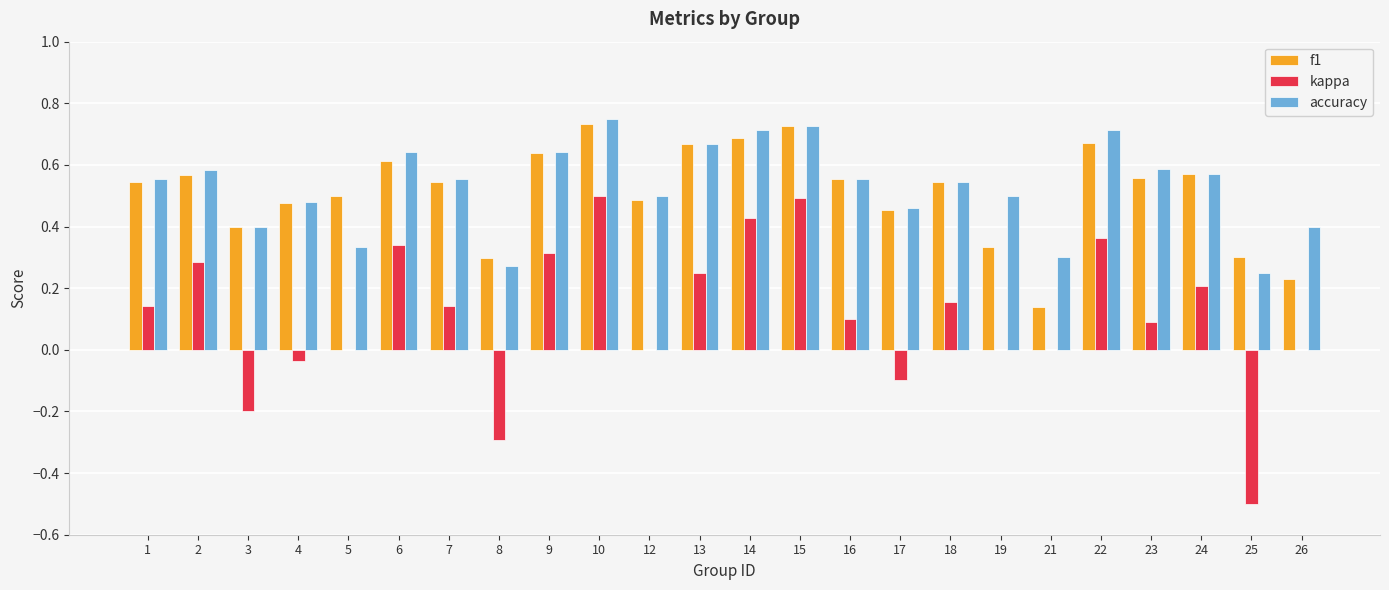

Is the value of accuracy at 15 greater than the value of f1 at 19?

Yes